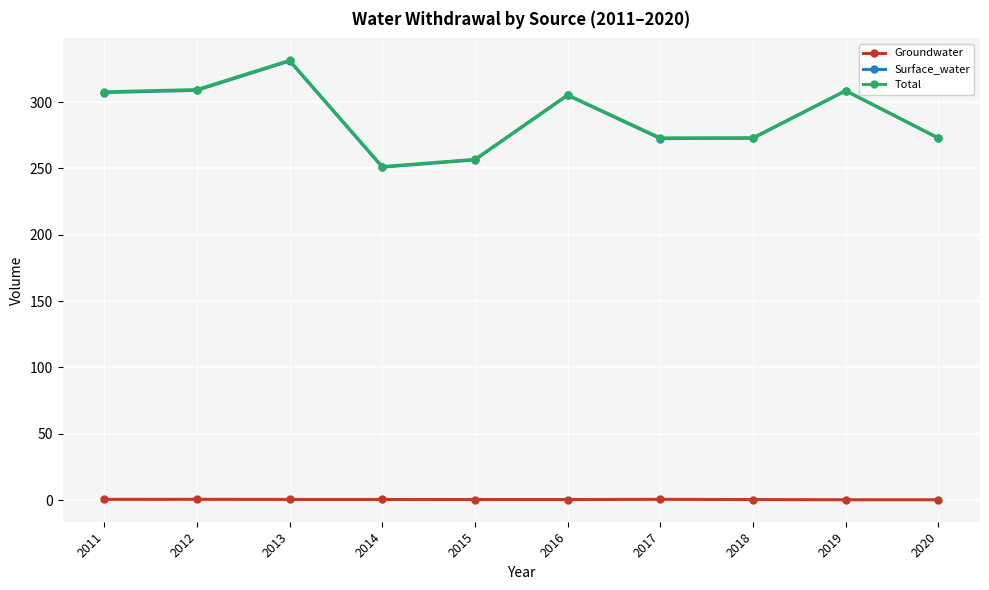

True or false: Total has a value of 273.0 at 2017.

True